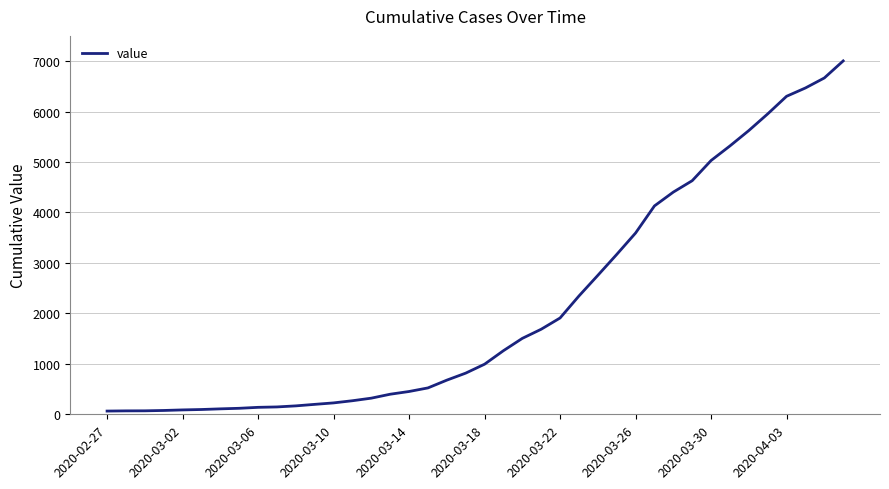

What is the greatest value displayed?

7004